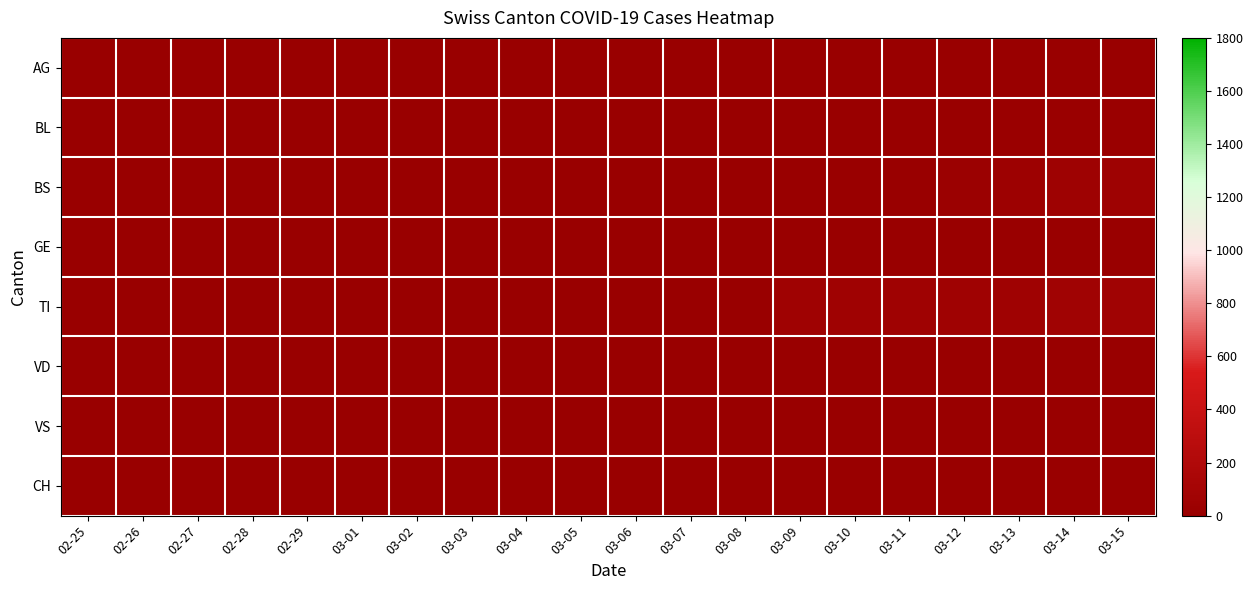

Reading left to right, transcribe all the data shown in this chart.

AG: 02-25=0	02-26=0	02-27=0	02-28=0	02-29=0	03-01=1	03-02=0	03-03=0	03-04=2	03-05=2	03-06=2	03-07=3	03-08=3	03-09=0	03-10=0	03-11=4	03-12=4	03-13=4	03-14=0	03-15=0
BL: 02-25=0	02-26=0	02-27=0	02-28=0	02-29=0	03-01=0	03-02=0	03-03=0	03-04=0	03-05=0	03-06=0	03-07=0	03-08=0	03-09=0	03-10=0	03-11=5	03-12=13	03-13=16	03-14=17	03-15=20
BS: 02-25=0	02-26=0	02-27=0	02-28=0	02-29=0	03-01=0	03-02=0	03-03=0	03-04=0	03-05=0	03-06=4	03-07=4	03-08=4	03-09=4	03-10=0	03-11=4	03-12=25	03-13=36	03-14=44	03-15=46
GE: 02-25=0	02-26=0	02-27=0	02-28=0	02-29=0	03-01=0	03-02=0	03-03=0	03-04=0	03-05=0	03-06=0	03-07=0	03-08=0	03-09=0	03-10=0	03-11=0	03-12=0	03-13=0	03-14=0	03-15=0
TI: 02-25=0	02-26=0	02-27=0	02-28=0	02-29=0	03-01=0	03-02=0	03-03=0	03-04=0	03-05=0	03-06=0	03-07=0	03-08=0	03-09=61	03-10=61	03-11=61	03-12=62	03-13=62	03-14=65	03-15=67
VD: 02-25=0	02-26=0	02-27=0	02-28=0	02-29=0	03-01=0	03-02=0	03-03=0	03-04=0	03-05=0	03-06=0	03-07=0	03-08=0	03-09=0	03-10=0	03-11=0	03-12=0	03-13=0	03-14=0	03-15=0
VS: 02-25=0	02-26=0	02-27=0	02-28=0	02-29=0	03-01=0	03-02=0	03-03=0	03-04=0	03-05=0	03-06=0	03-07=0	03-08=0	03-09=0	03-10=0	03-11=0	03-12=1	03-13=5	03-14=5	03-15=5
CH: 02-25=0	02-26=0	02-27=0	02-28=0	02-29=0	03-01=0	03-02=0	03-03=0	03-04=0	03-05=0	03-06=0	03-07=0	03-08=0	03-09=0	03-10=0	03-11=0	03-12=0	03-13=0	03-14=0	03-15=0